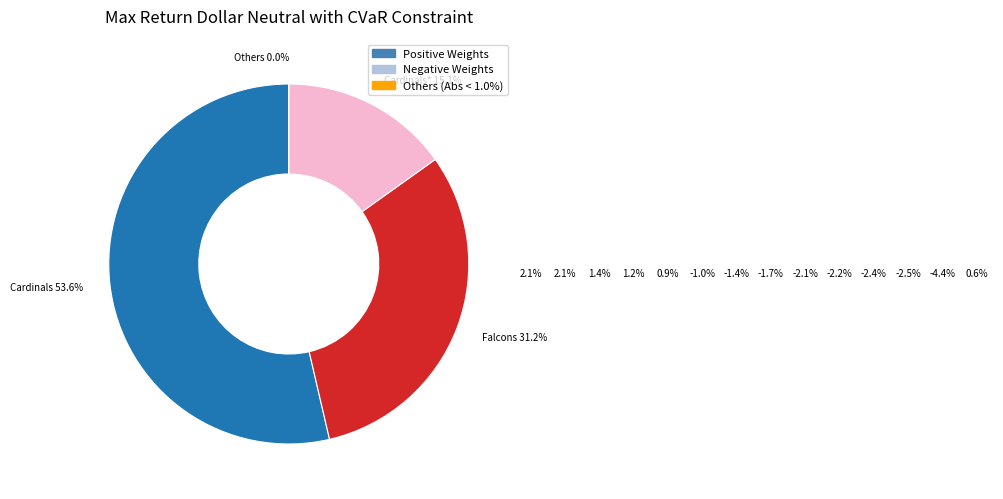

To the nearest percent, what portion does Cardinals 2002 represent?

2%